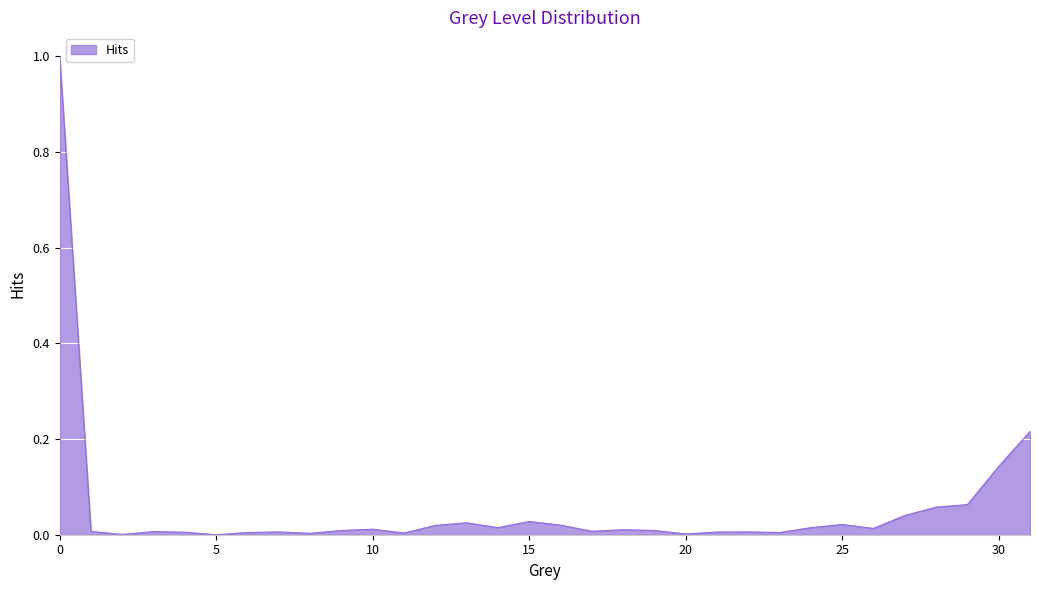

What is the greatest value displayed?

1.0